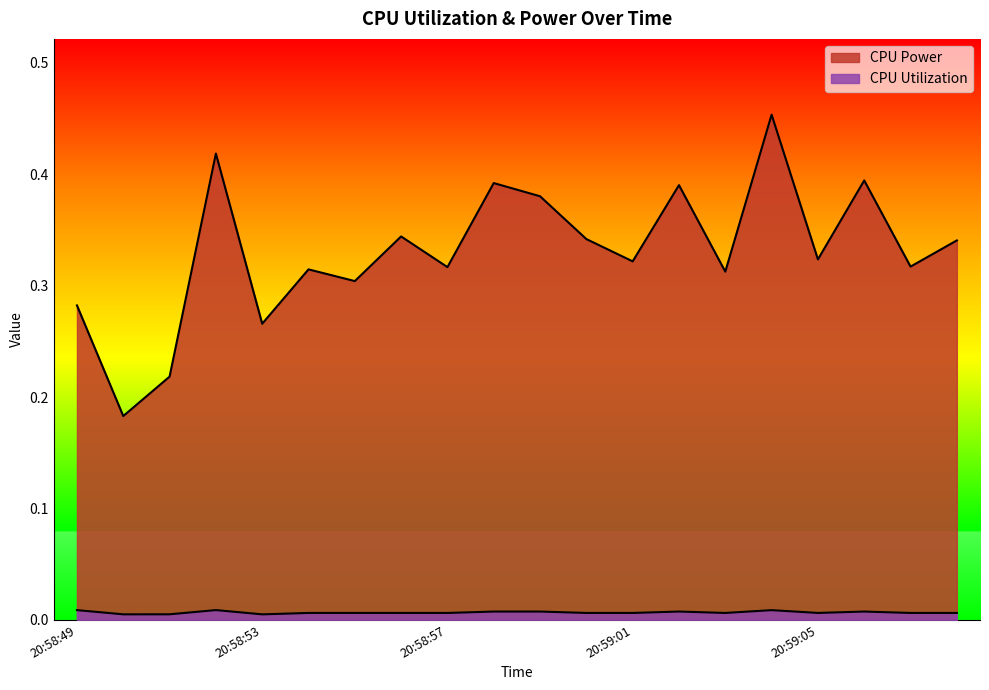

True or false: CPU Utilization and CPU Power cross at least once.

False